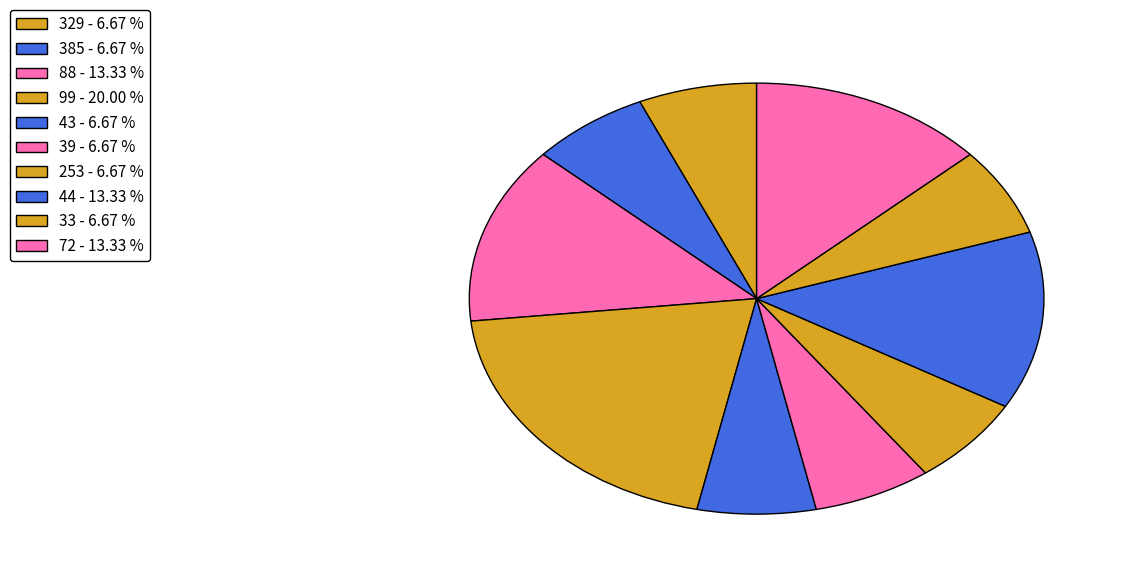

How many segments does this pie chart have?

10